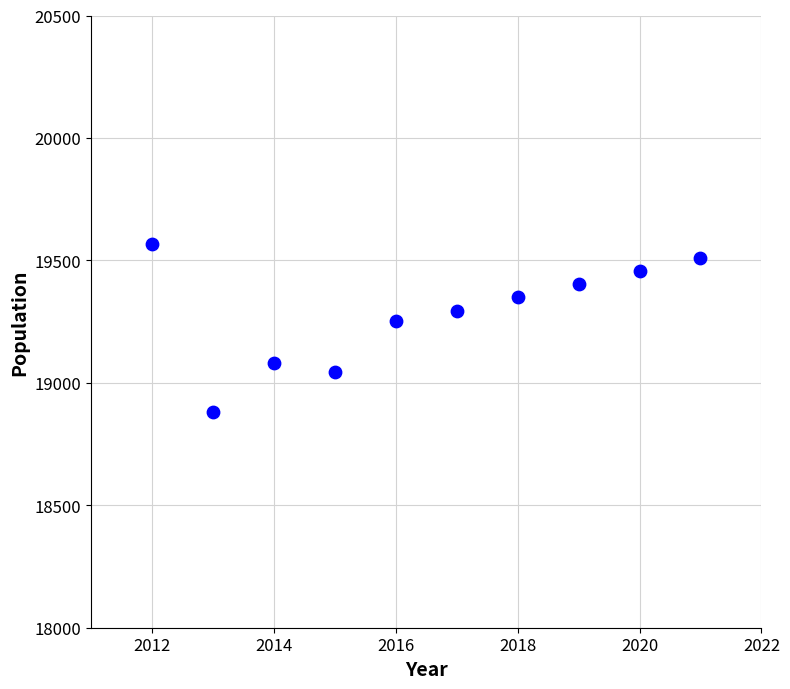

What Y value in the scatter plot is closest to 19222?

19253